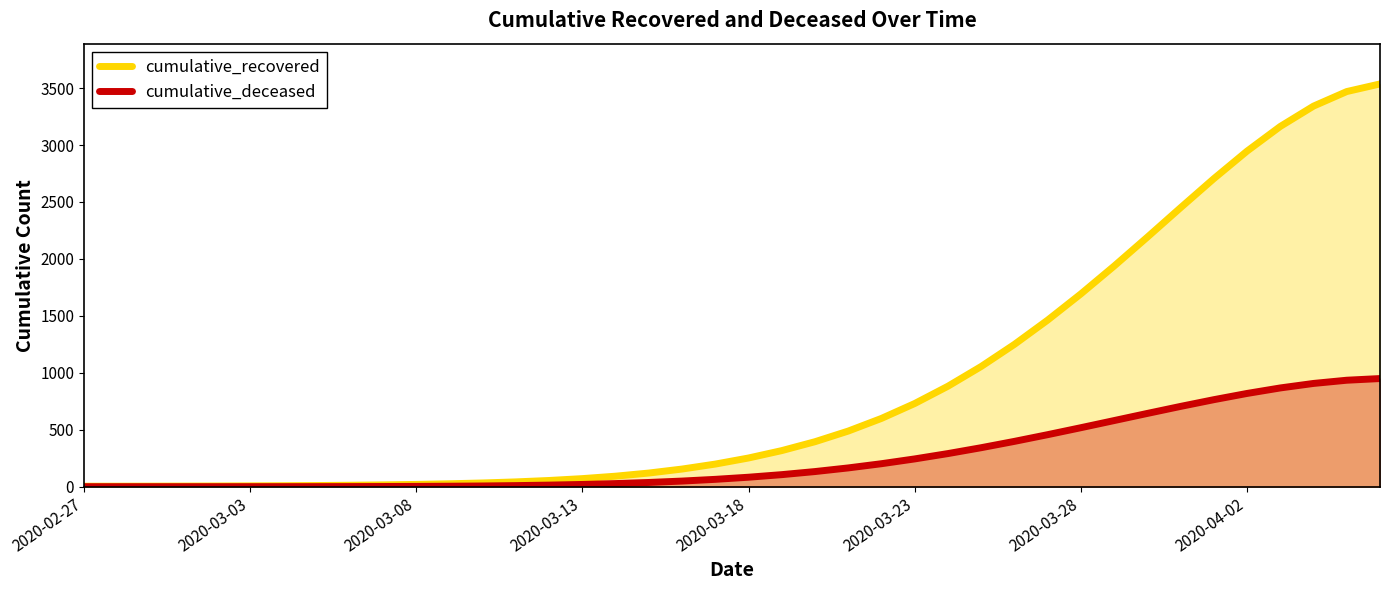

Is it true that cumulative_deceased equals 250.9 at 29?

False